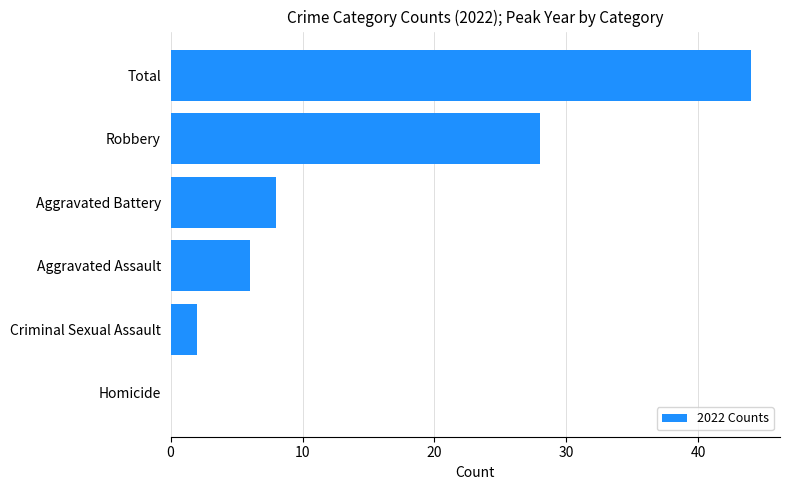

How many categories are shown in the chart?

6